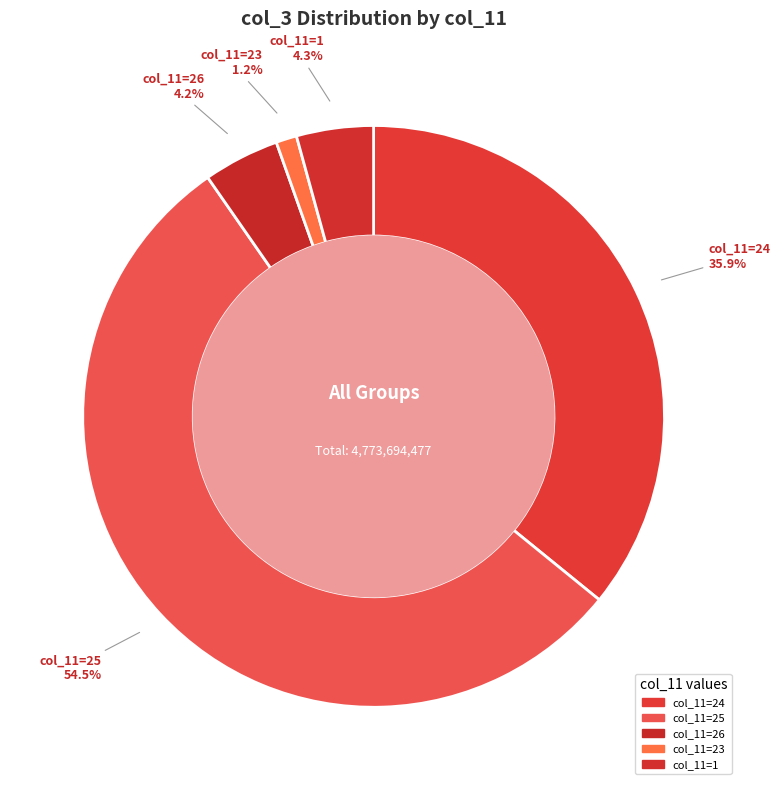

How many segments does this pie chart have?

5